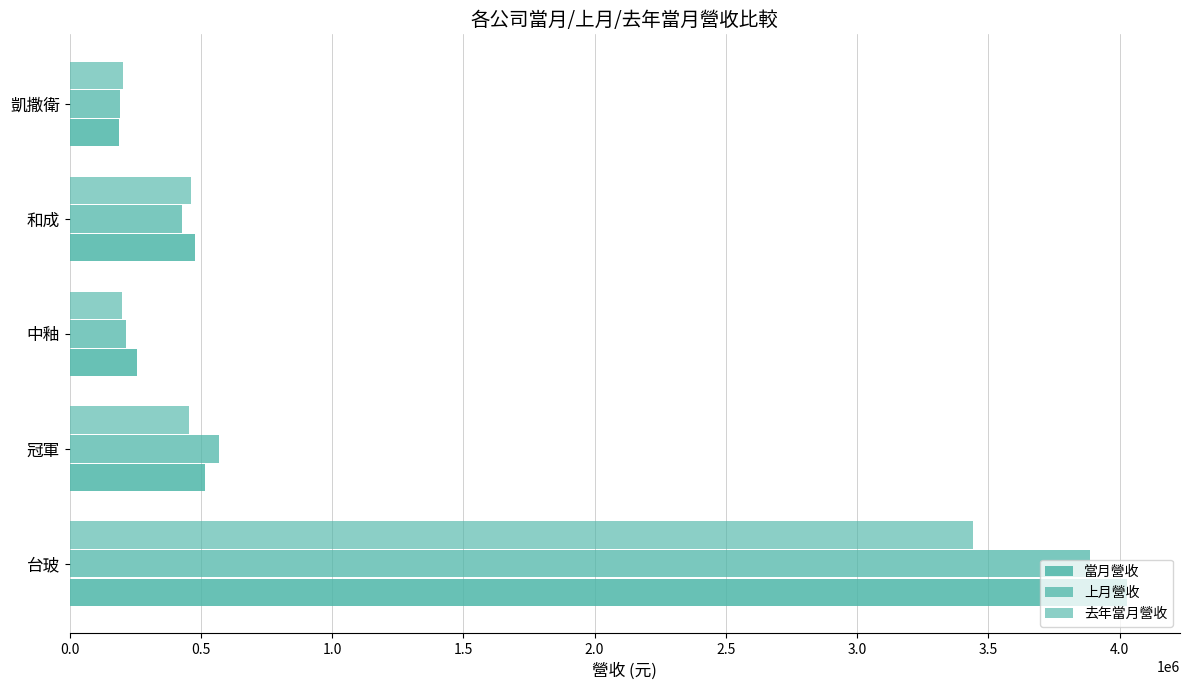

What is the difference between the maximum and minimum values in the 去年當月營收 series?

3242501